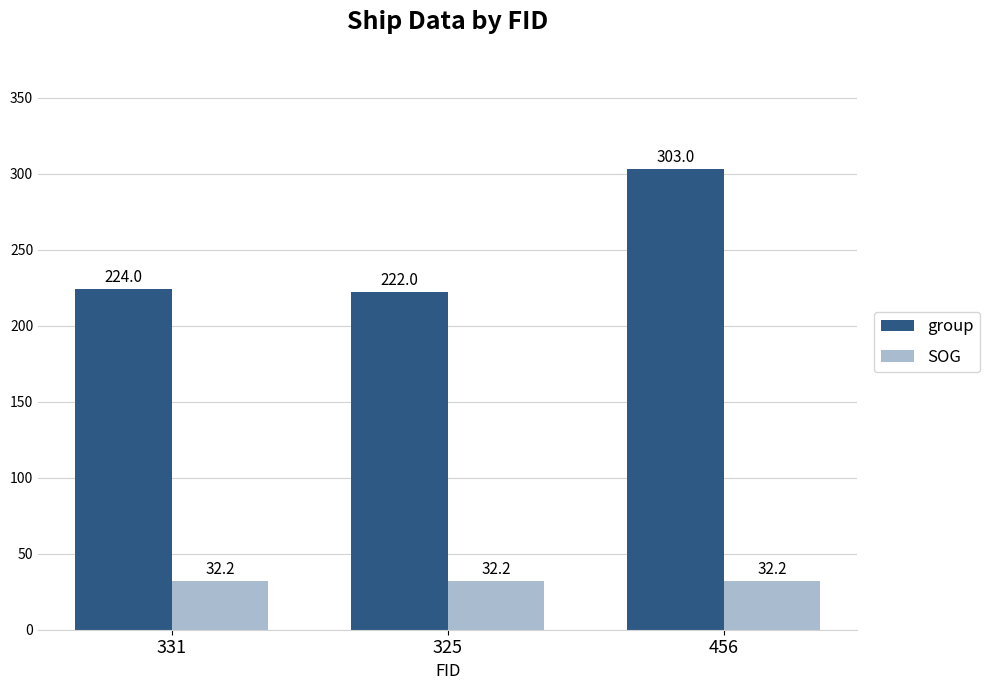

Count the number of categories in the chart.

3